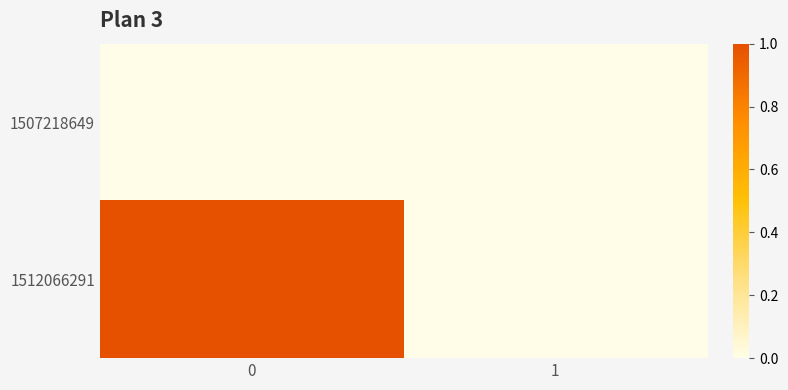

What is the maximum value shown in the chart?

1